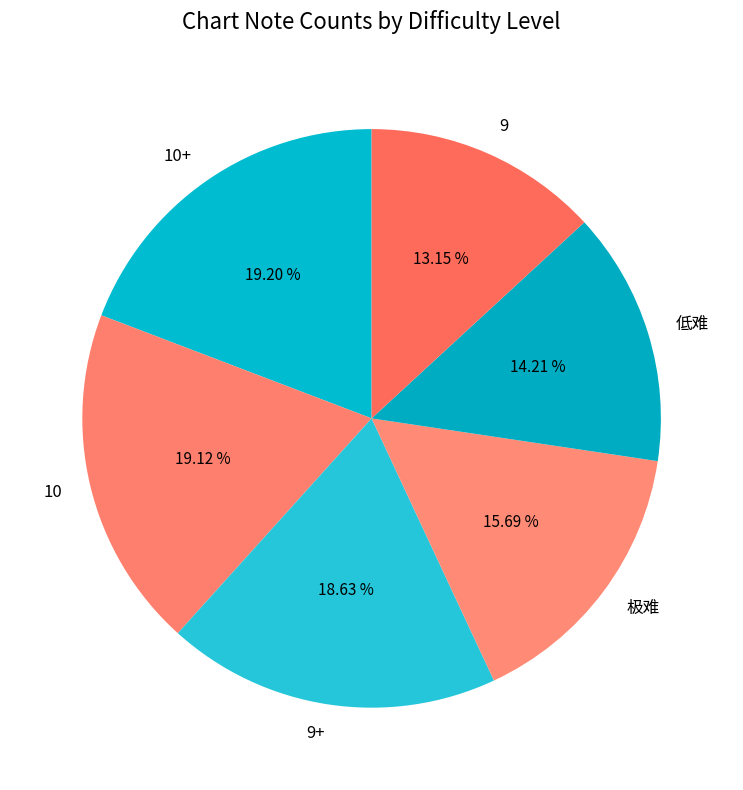

Which has a higher value, 极难 or 9?

极难